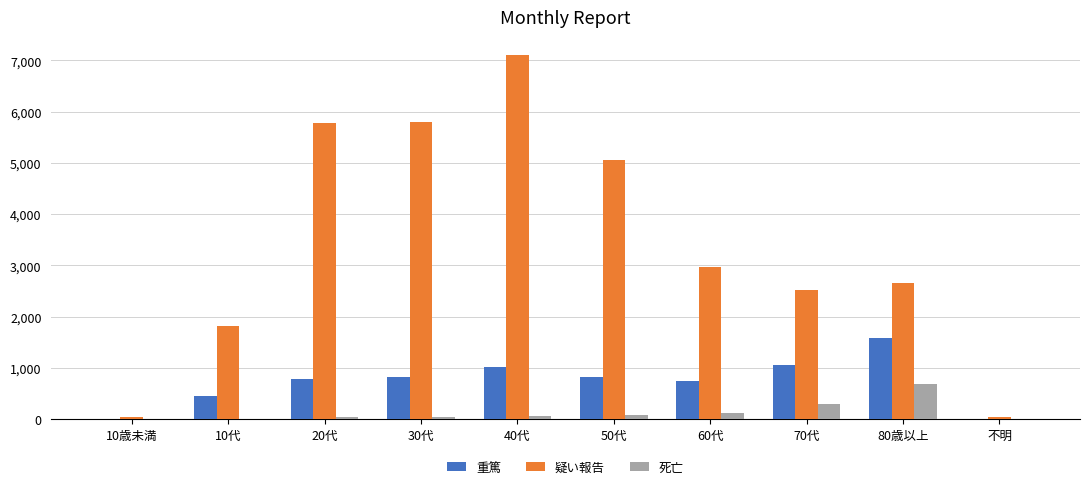

Between 40代 and 60代, which series saw the biggest shift?

疑い報告